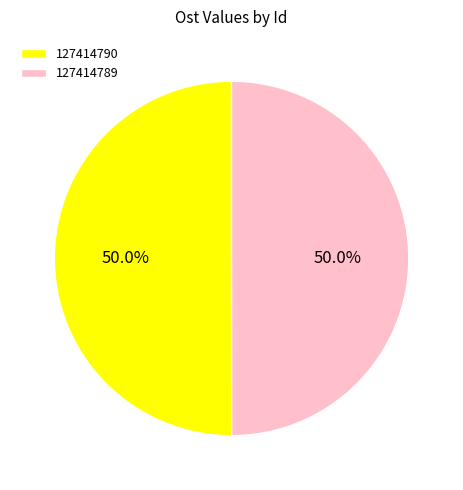

Is the sum of 127414790 and 127414789 greater than half?

Yes